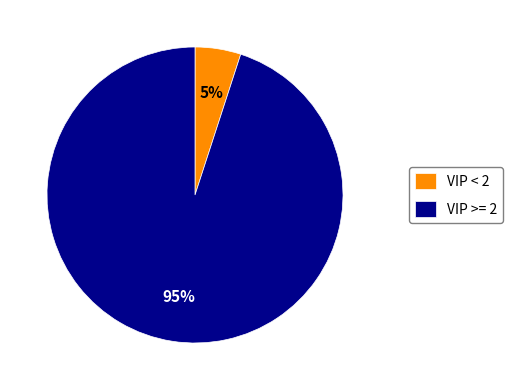

To the nearest percent, what is the average slice percentage?

50%